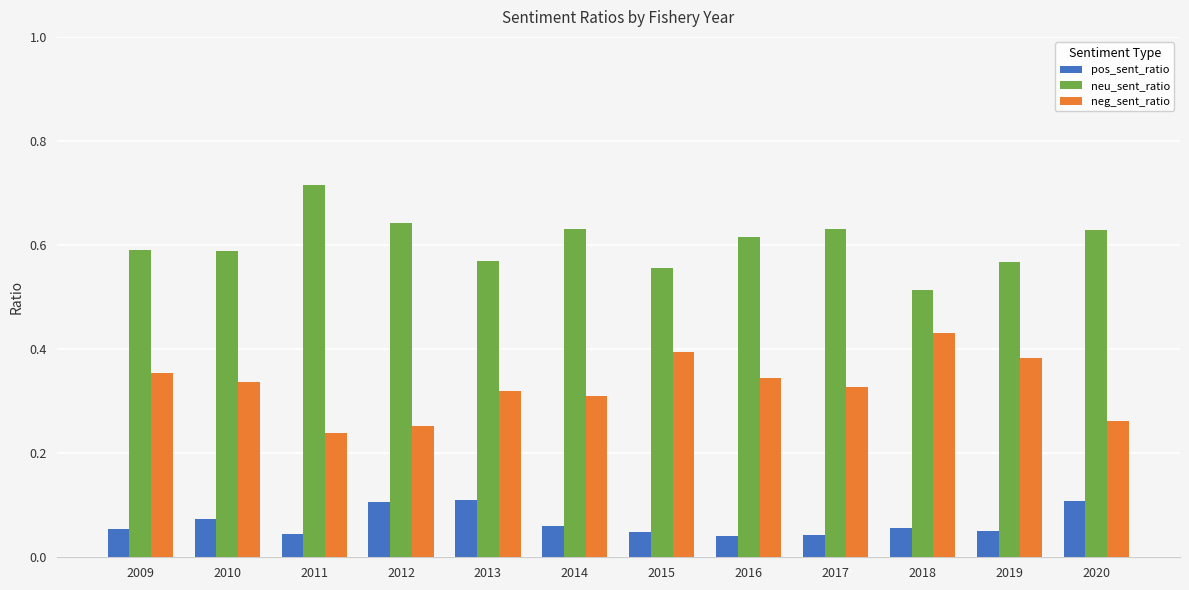

Are the bars grouped side by side (vs. stacked)?

Yes